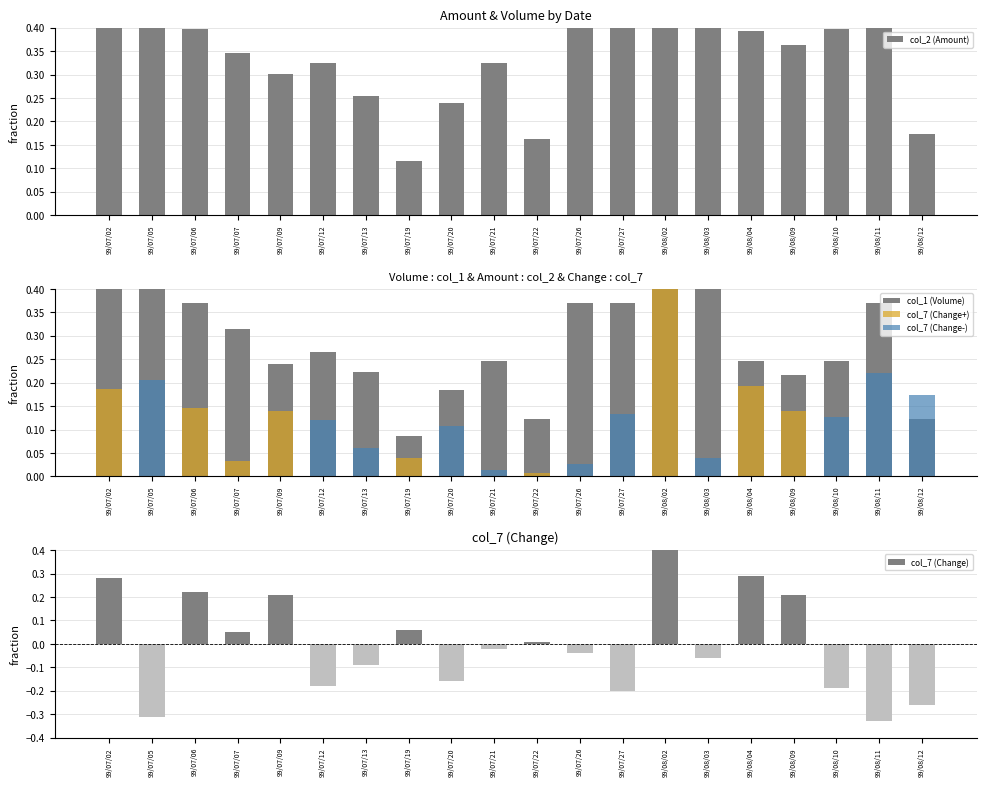

How many bars are there in total?

60